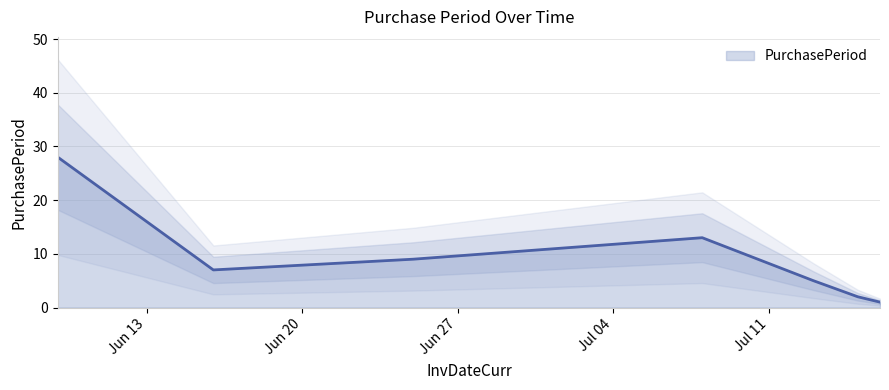

Rank the categories by value from highest to lowest.

2015-06-09, 2015-07-08, 2015-06-25, 2015-06-16, 2015-07-13, 2015-07-15, 2015-07-16